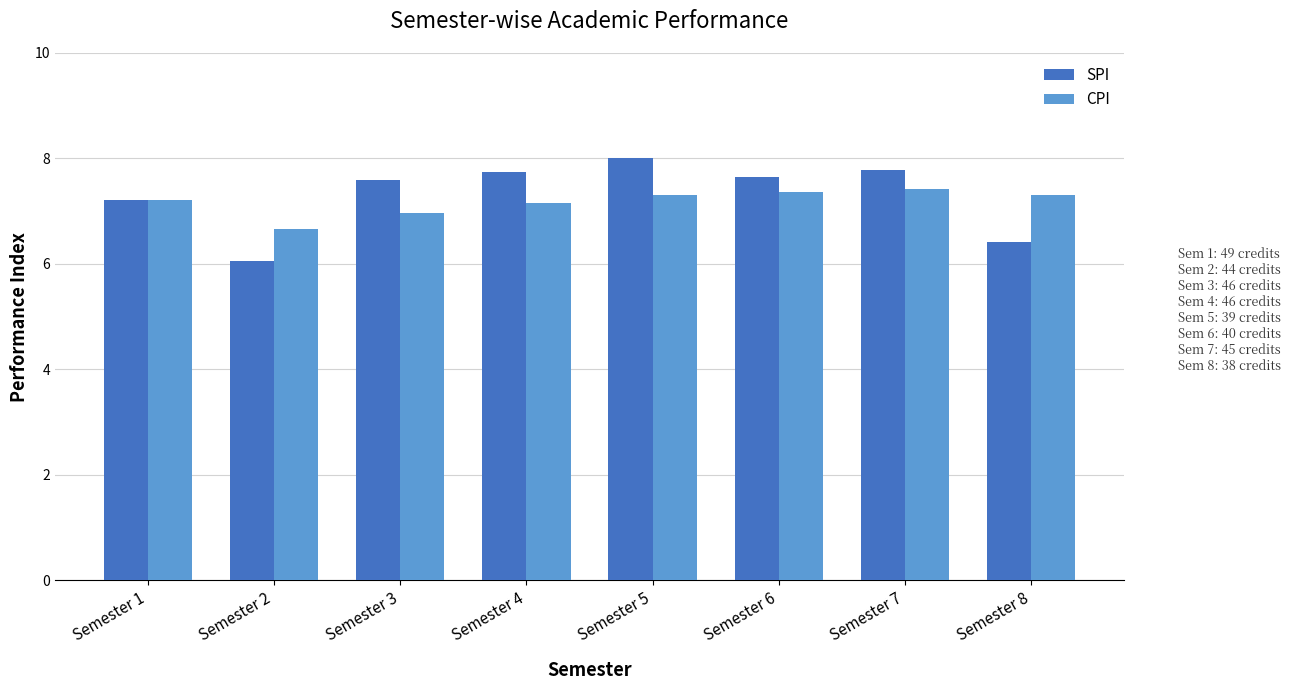

How many groups of bars are there?

8